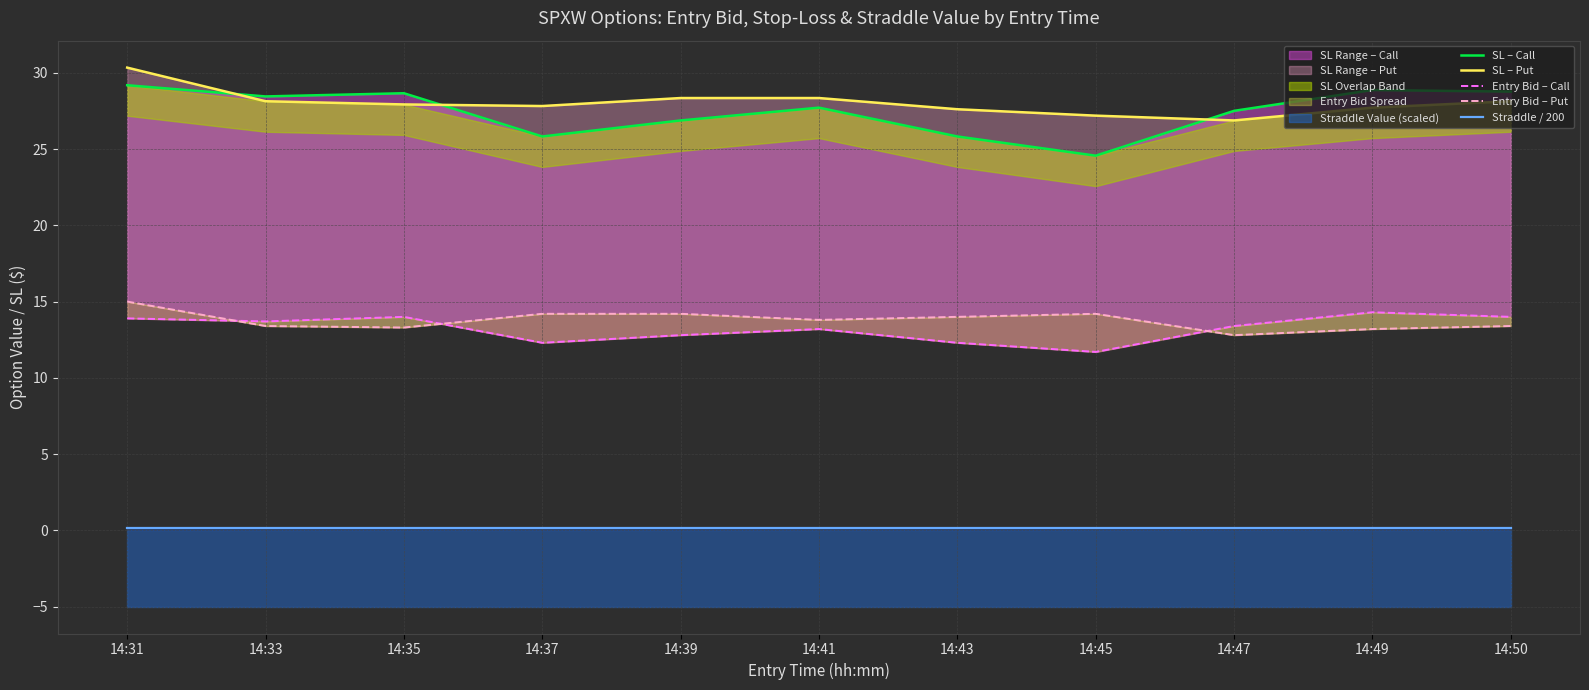

List the labels in order of SL – Call value, smallest first.

14:45, 14:37, 14:43, 14:39, 14:47, 14:41, 14:33, 14:35, 14:50, 14:49, 14:31